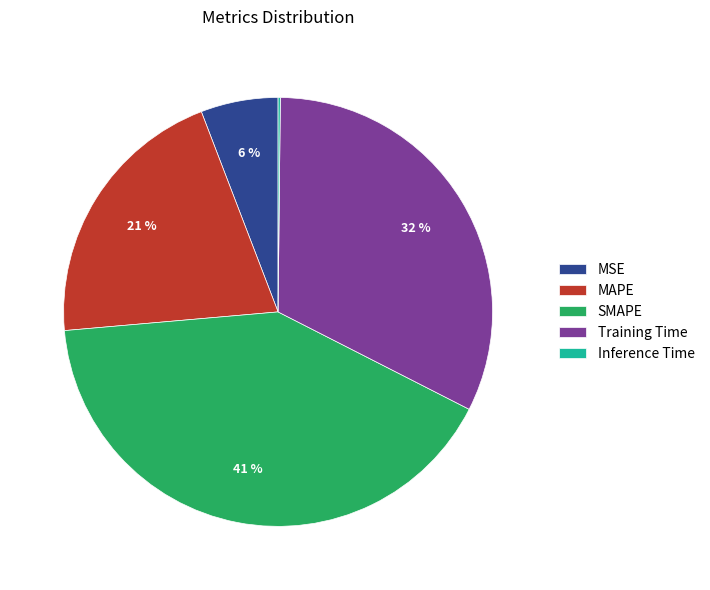

To the nearest percent, what is the difference between the Training Time and SMAPE slice percentages?

9%